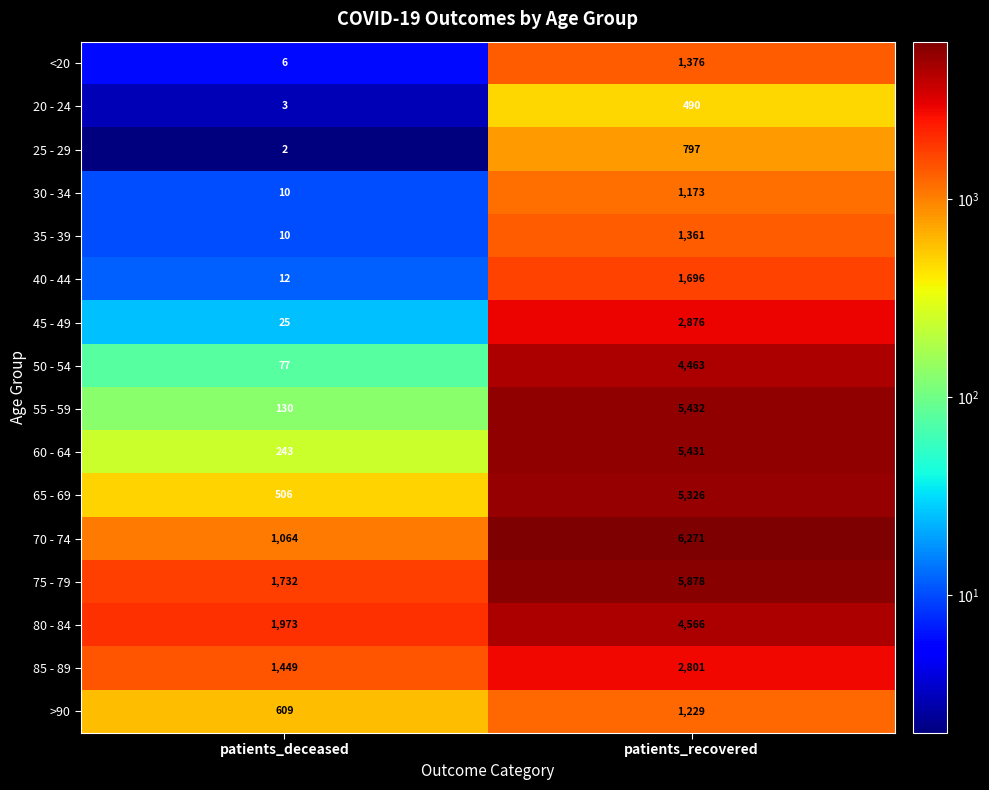

At which label is 85 - 89 closest to 2125?

patients_deceased